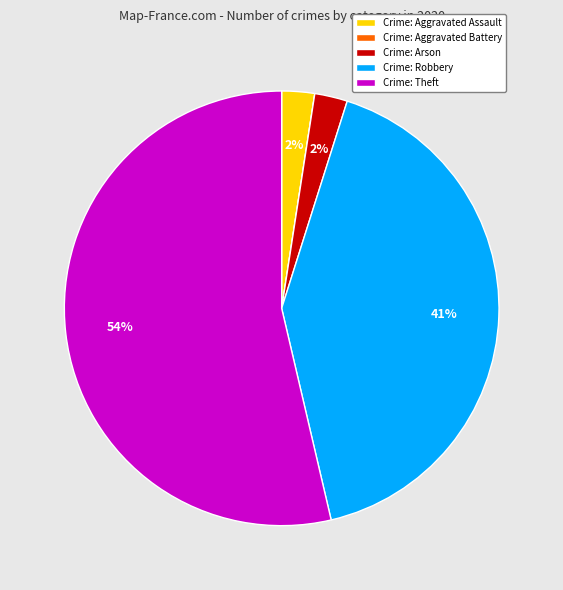

Is there a majority slice in this chart?

Yes